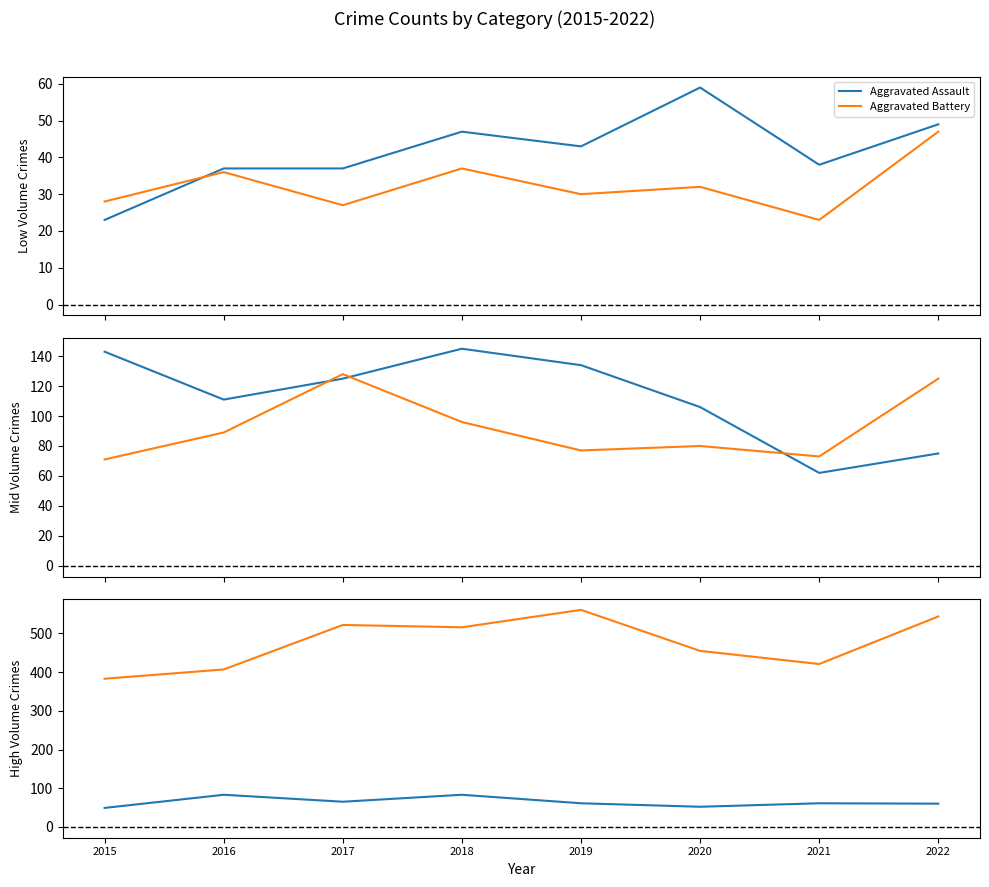

True or false: Aggravated Battery and Motor Vehicle Theft cross at least once.

False